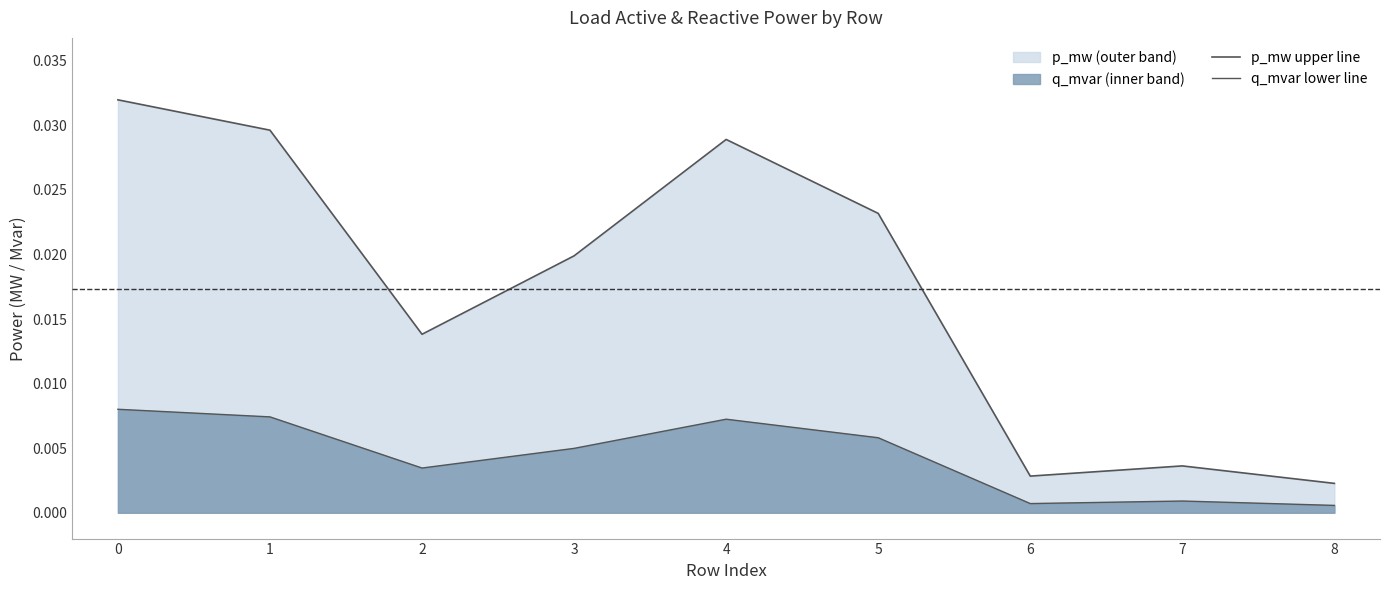

Rank the series by their maximum value, from highest to lowest.

p_mw upper line, q_mvar lower line